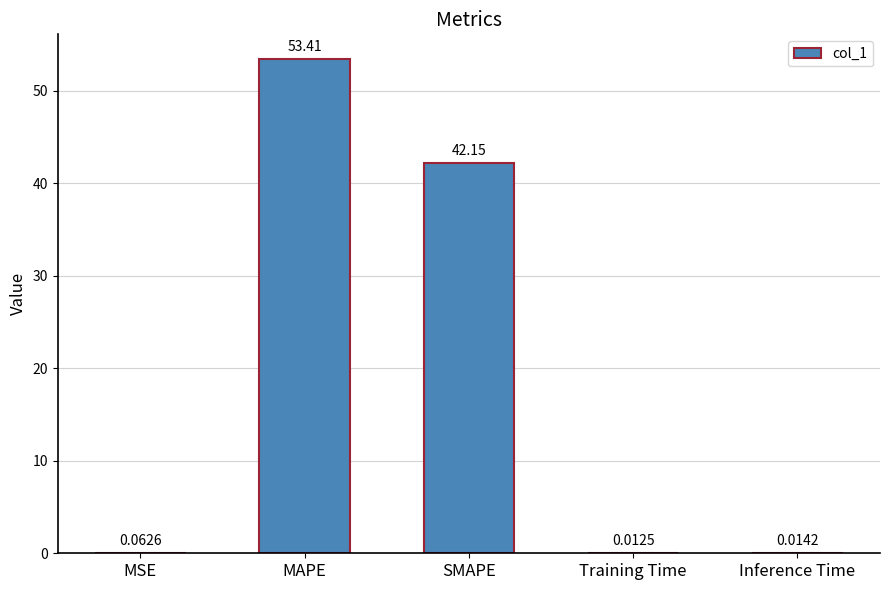

What is the sum of the values at SMAPE and MSE?

42.2